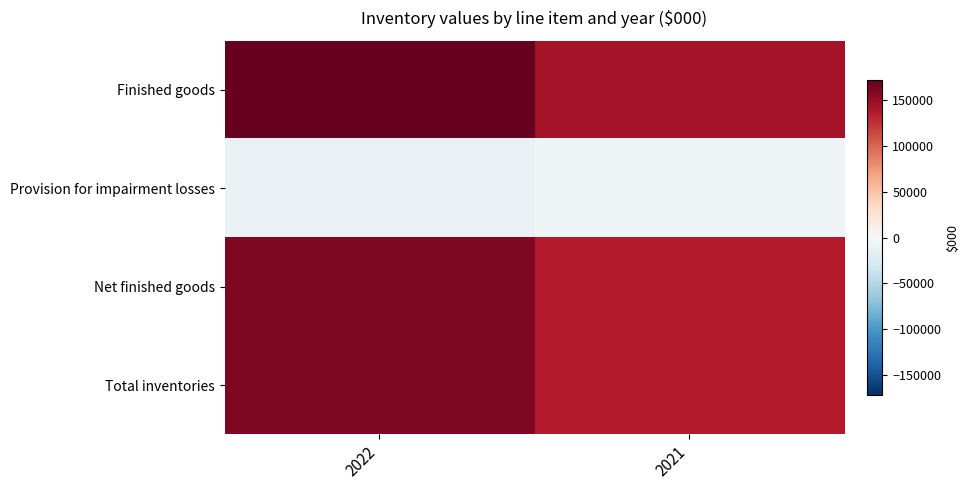

At how many categories does at least one series exceed 47695?

2